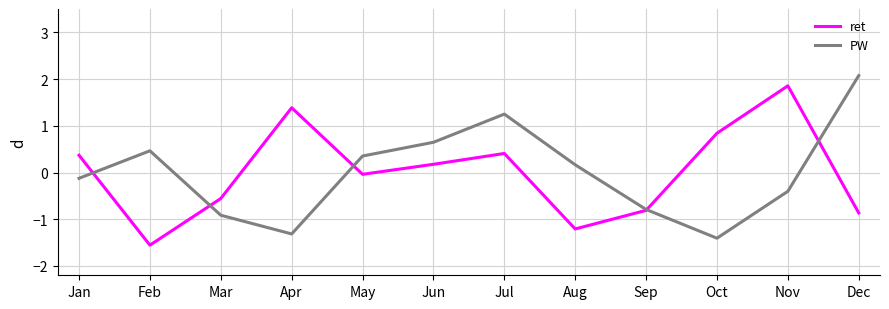

What is the total value across all series at Jul?

1.7